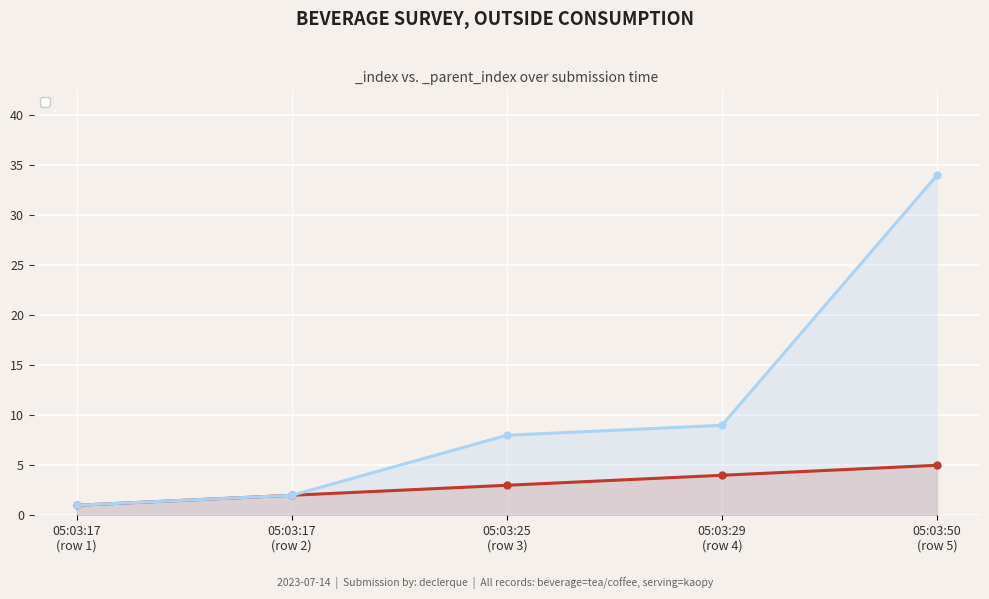

Reading left to right, what are all the values shown in this chart?

_index: 1	2	3	4	5
_parent_index: 1	2	8	9	34